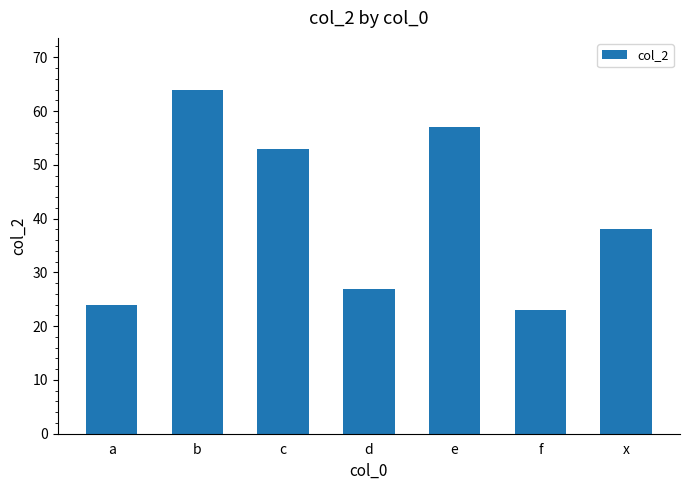

What is the approximate value at d, to the nearest 10?

30